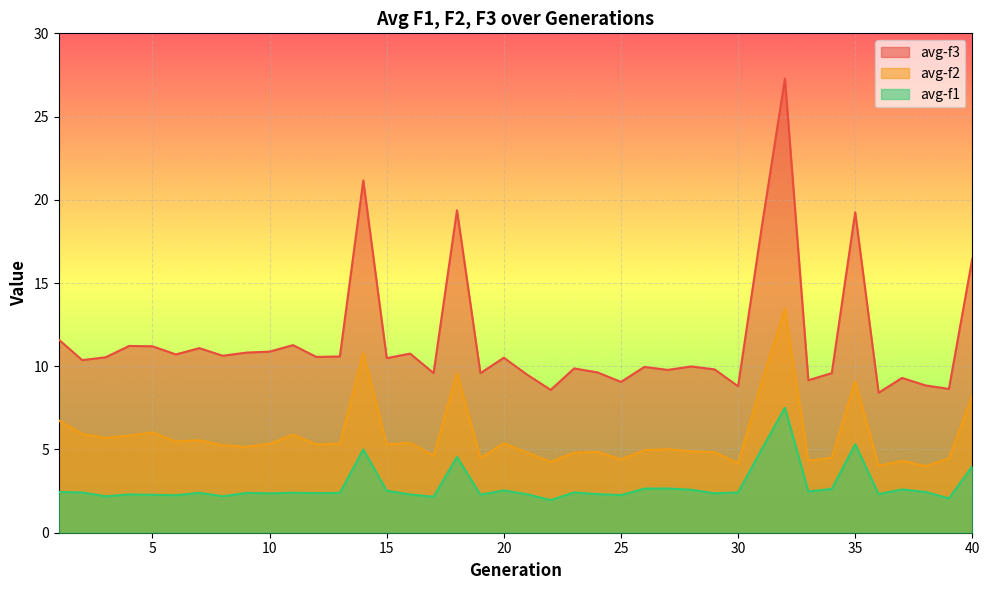

What is the maximum value for avg-f2?

13.4